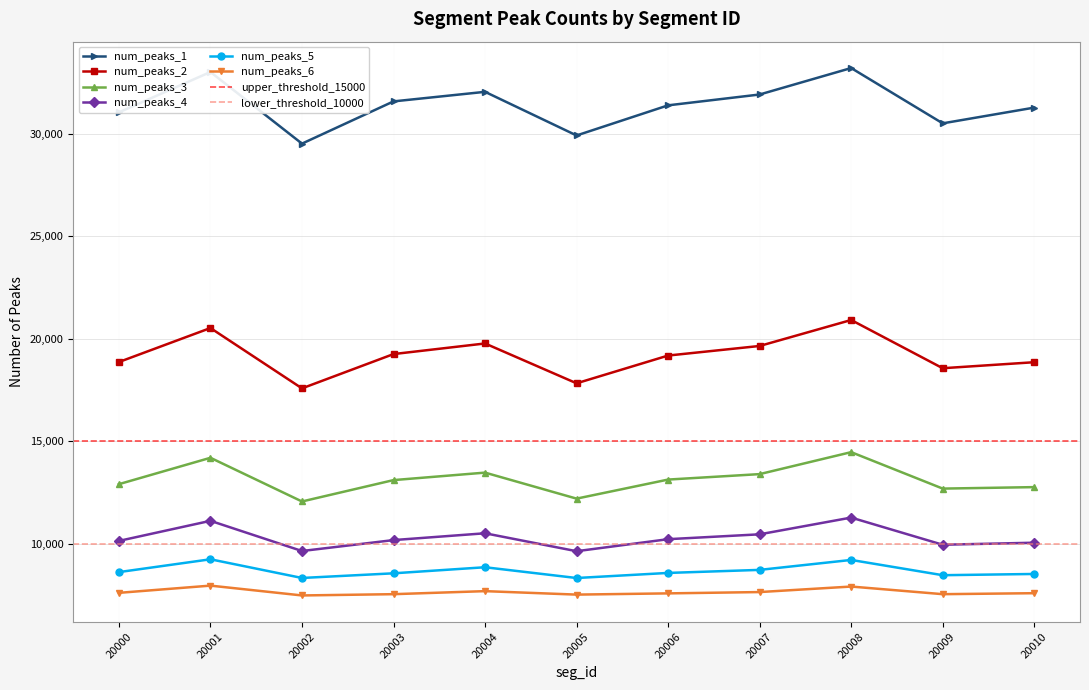

At which category is the sum across all series the highest?

20008